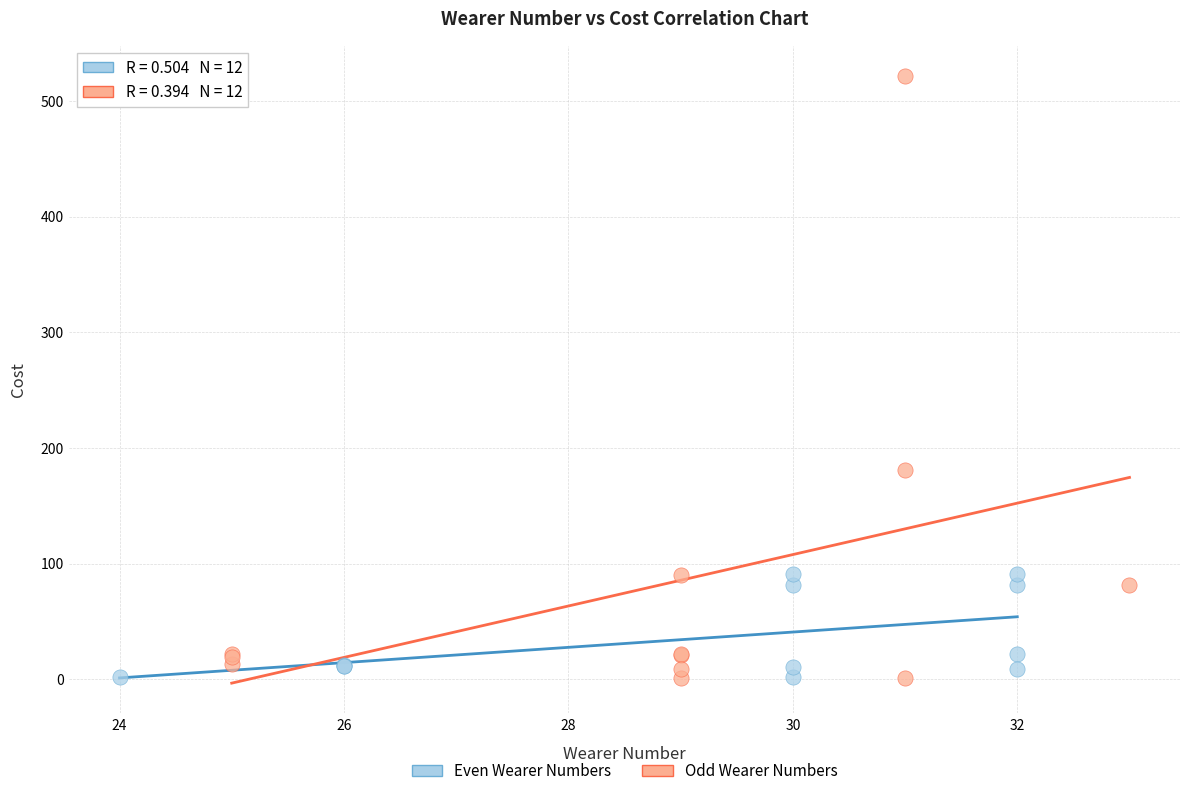

Which series has the widest spread of Y values?

Odd Wearer Numbers